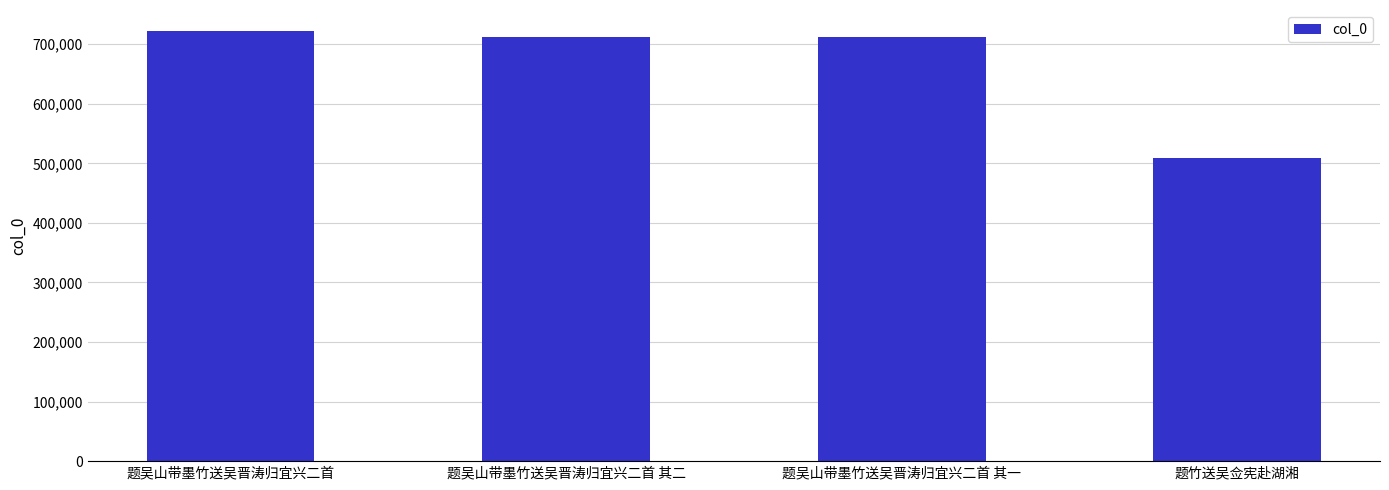

True or false: the data shows 508570 at 题竹送吴佥宪赴湖湘.

True